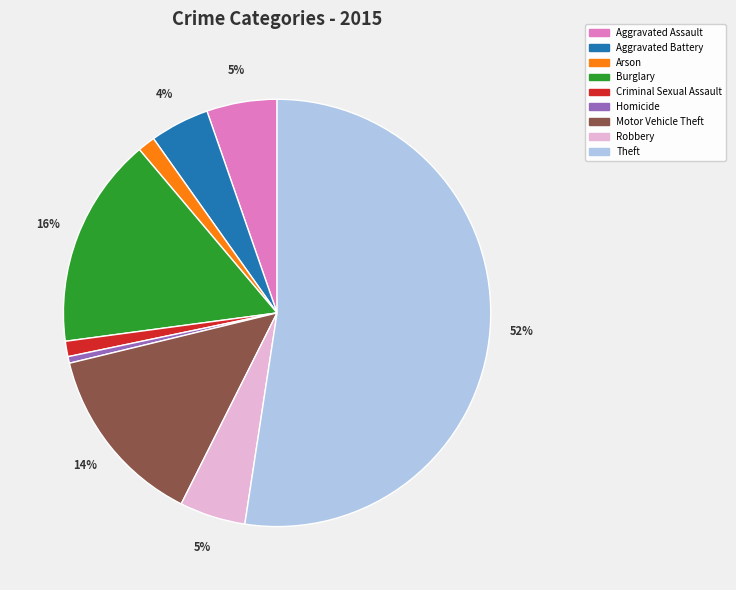

Does Theft account for over 50% of the chart?

Yes